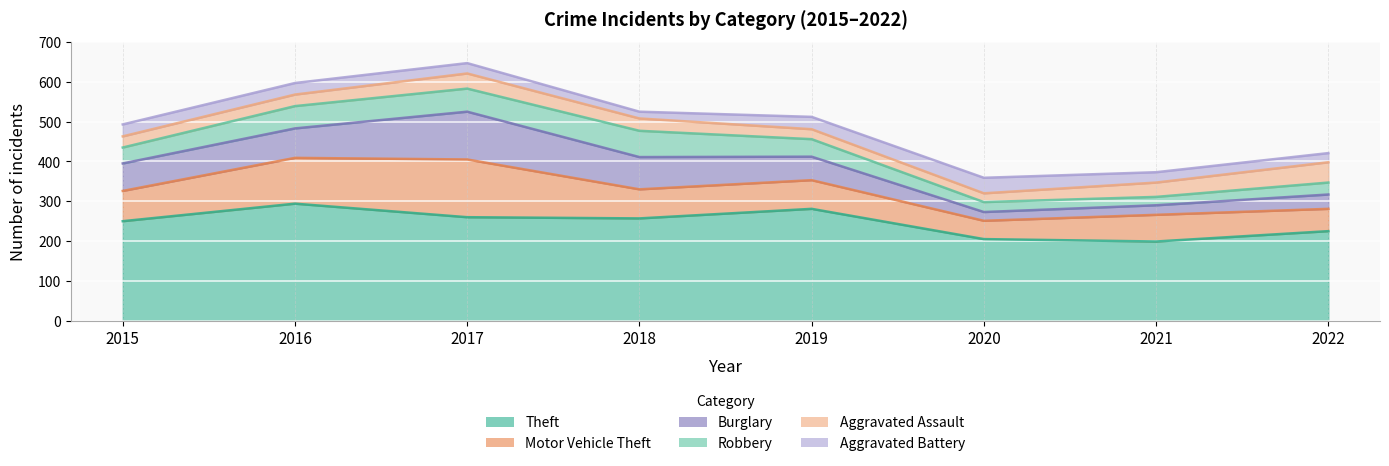

At which label does Aggravated Assault first exceed 31?

2017